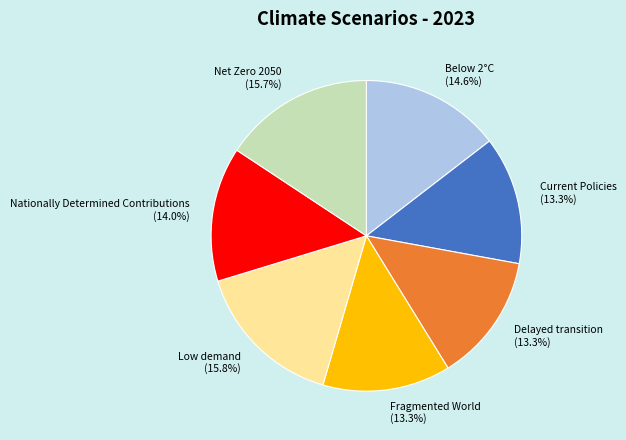

To the nearest percent, what percentage of the pie is Nationally Determined Contributions?

14%